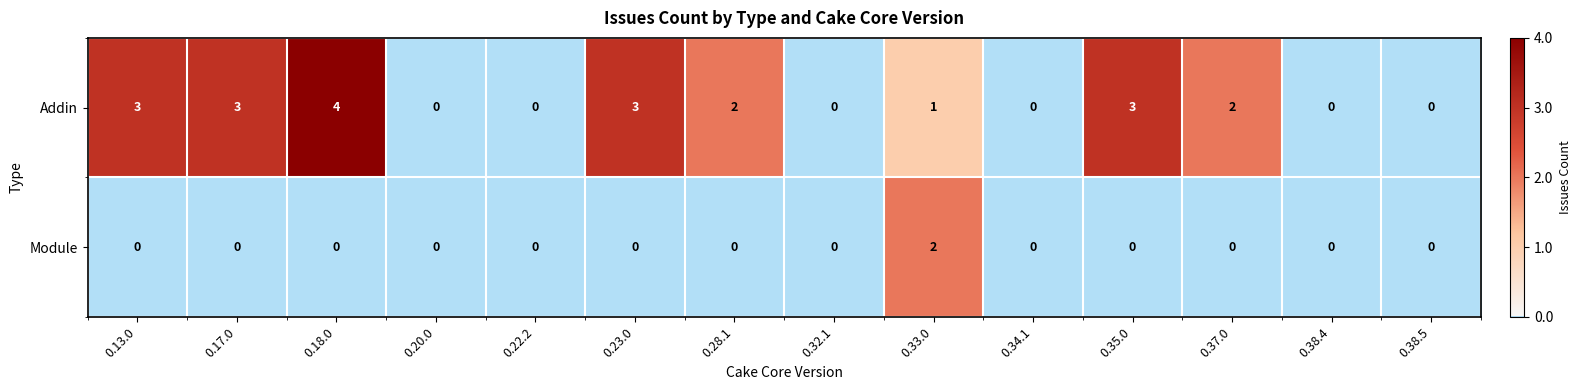

Reading left to right, transcribe all the data shown in this chart.

Addin: 3	3	4	0	0	3	2	0	1	0	3	2	0	0
Module: 0	0	0	0	0	0	0	0	2	0	0	0	0	0